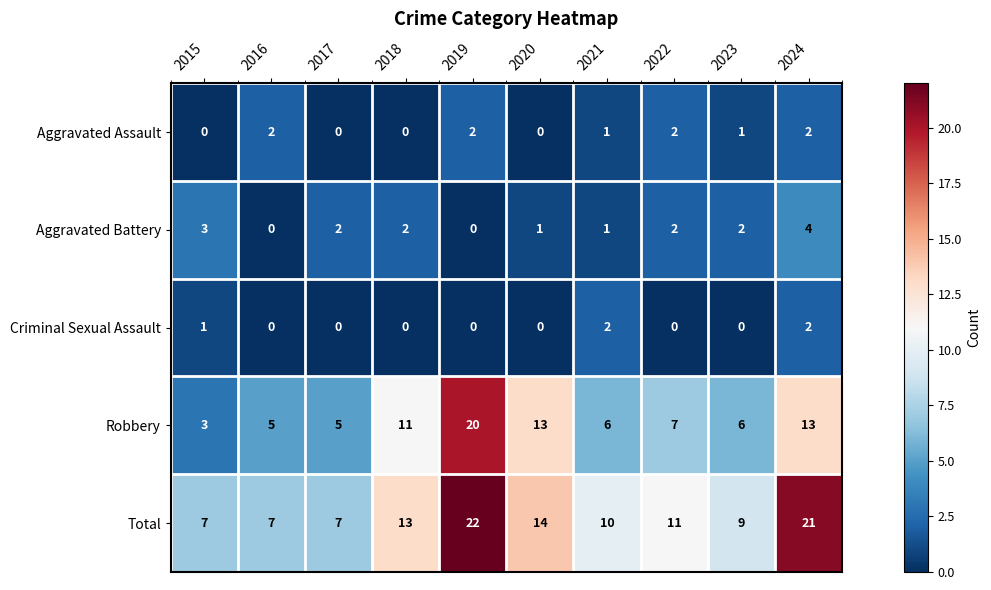

At how many categories does at least one series exceed 2?

10